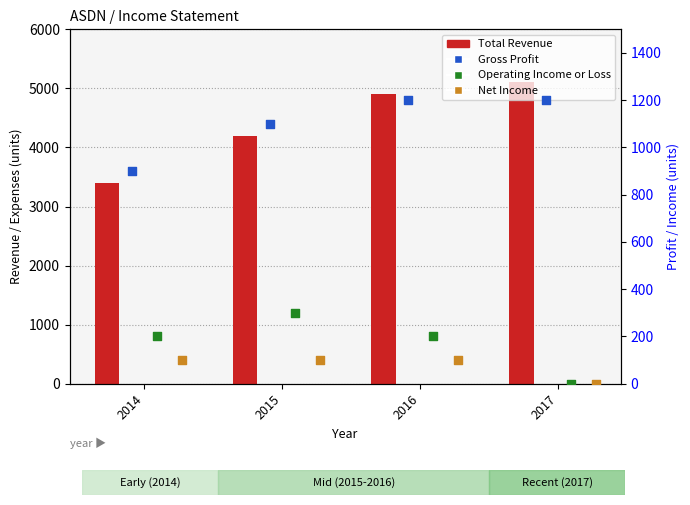

Is the value of Operating Income or Loss at 2014 greater than the value of Gross Profit at 2017?

No